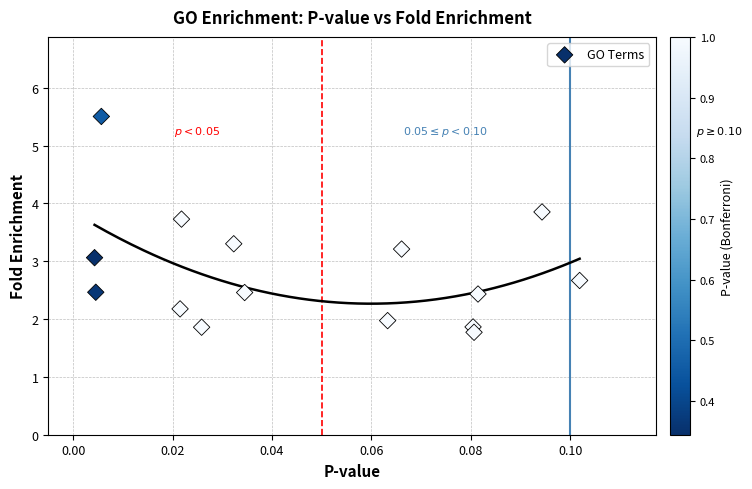

What is the range of Y values (max minus min)?

3.7